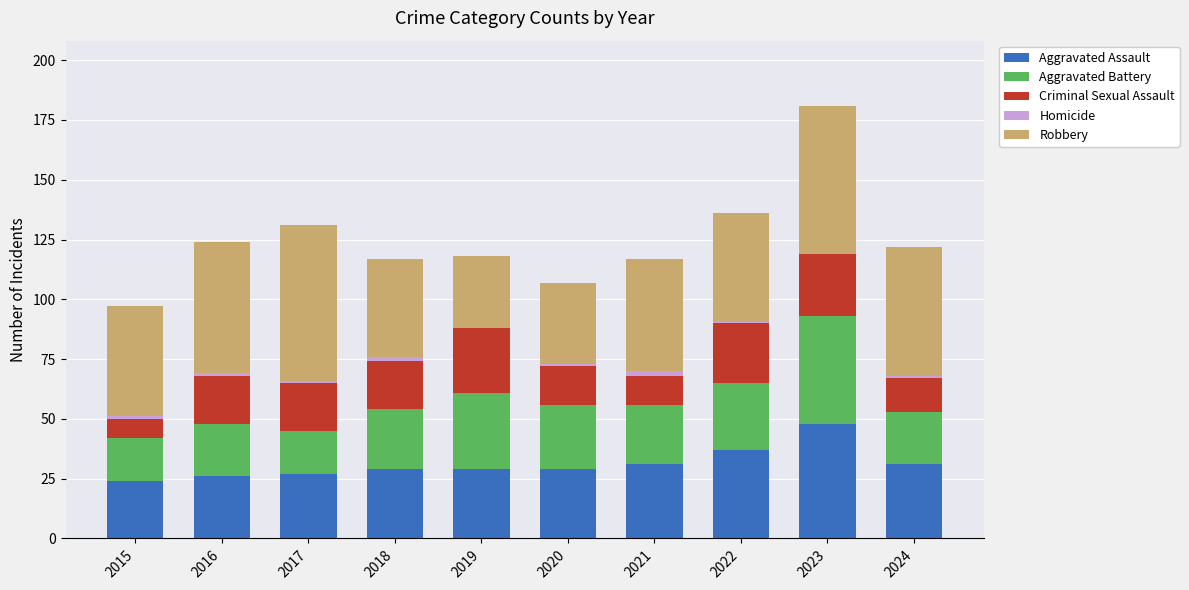

At which category is the sum across all series the highest?

2023